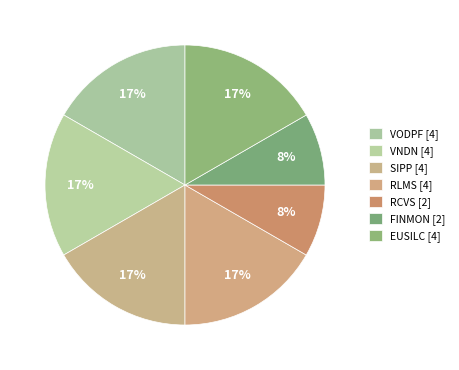

Which has a higher value, FINMON or VNDN?

VNDN